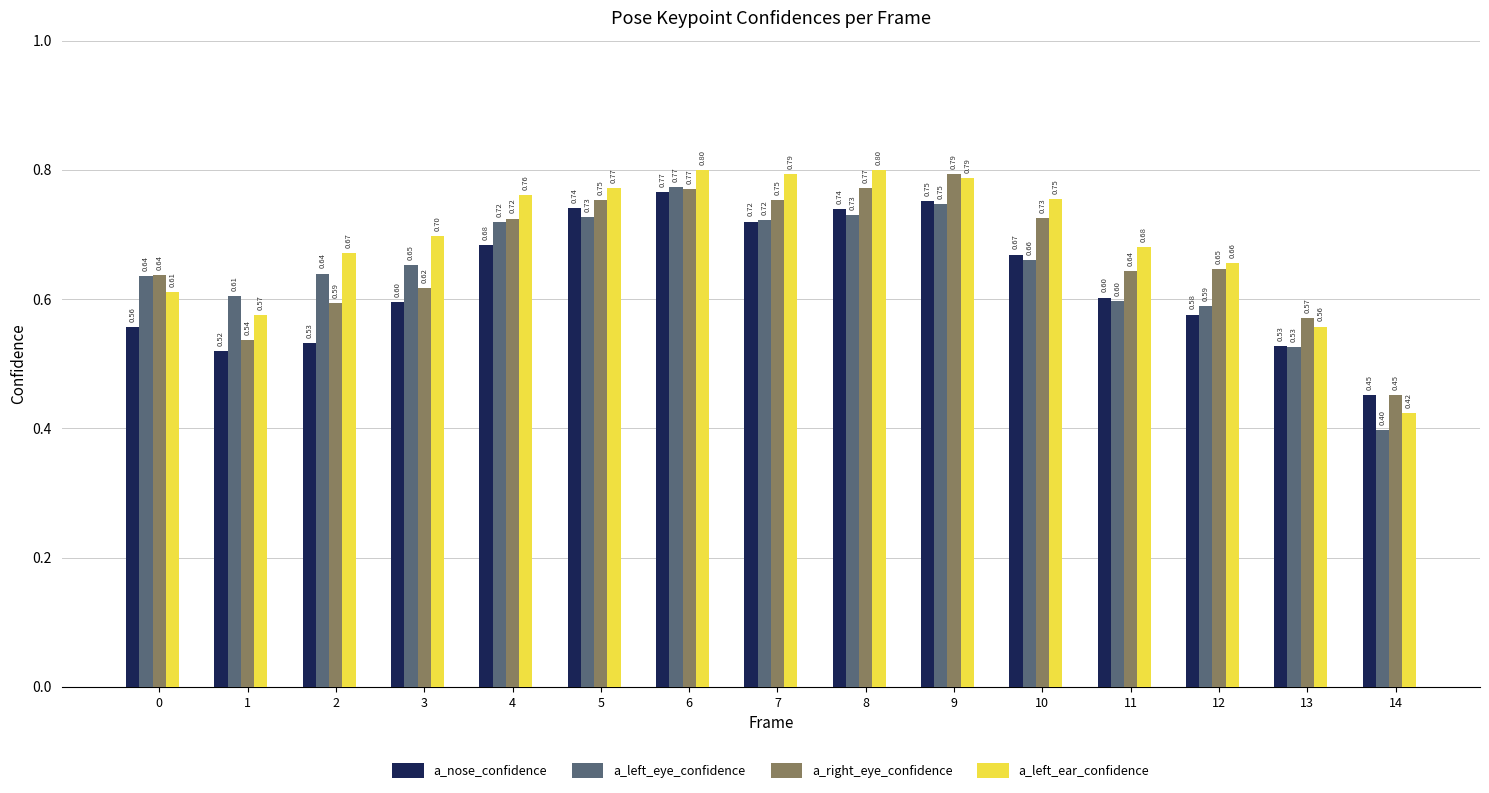

Rank the series by their average value, from highest to lowest.

a_left_ear_confidence, a_right_eye_confidence, a_left_eye_confidence, a_nose_confidence